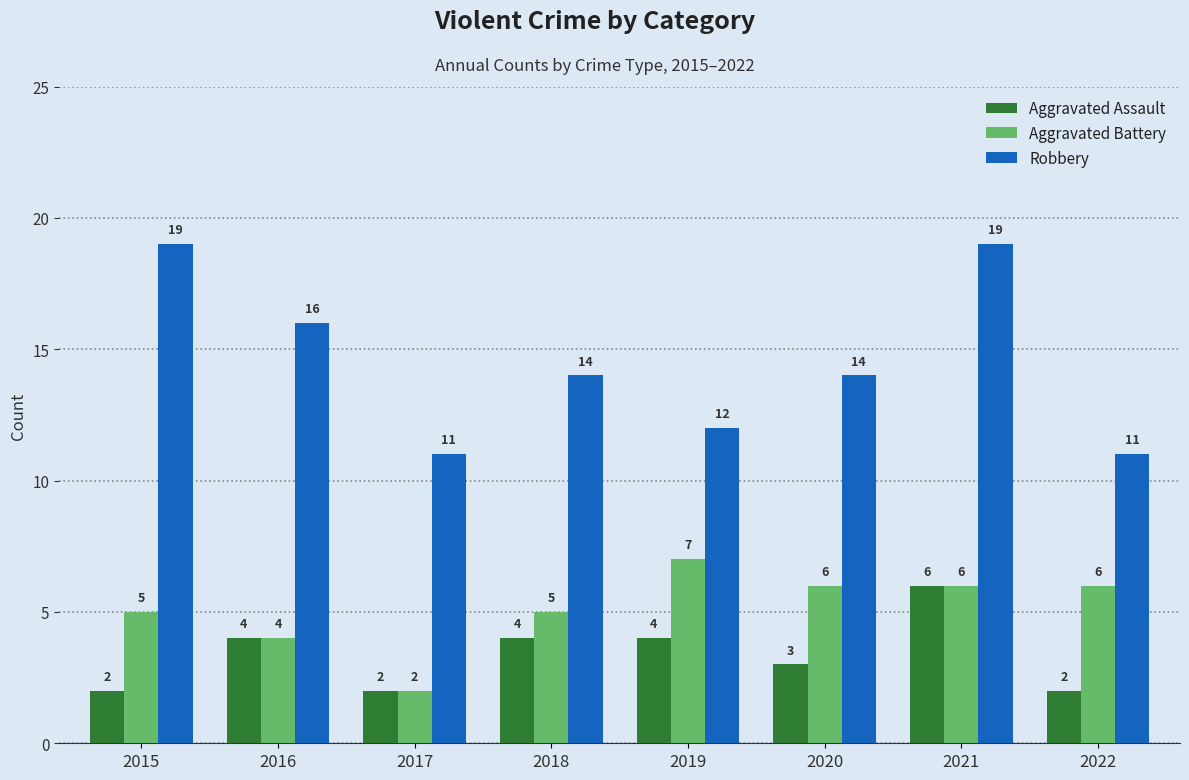

How many categories are shown in the chart?

8